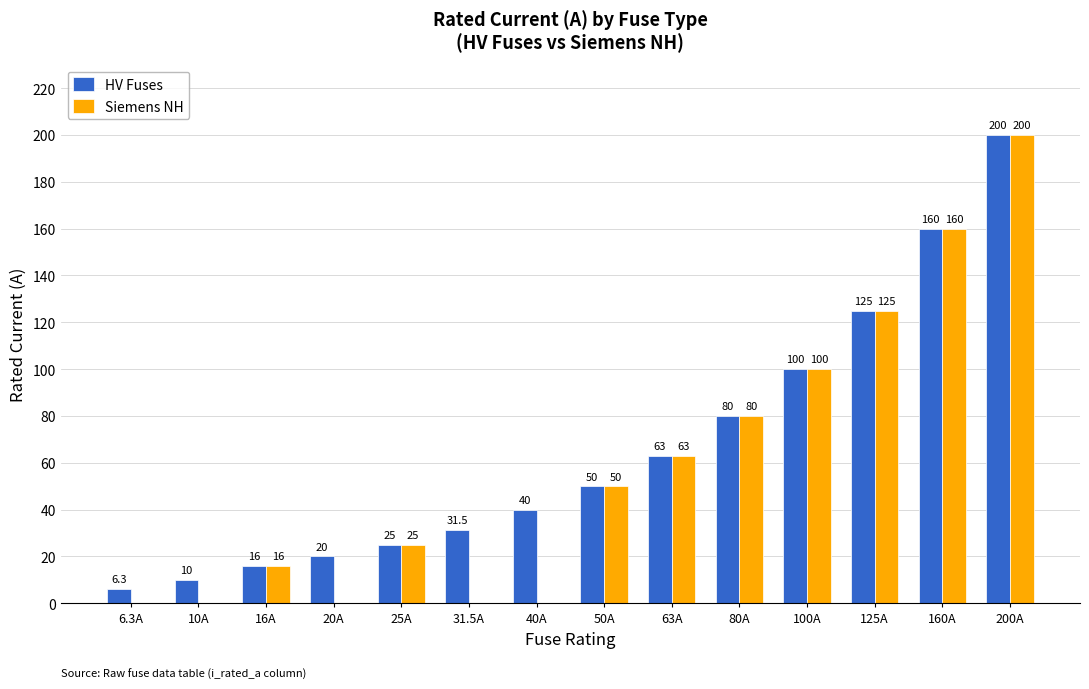

What is the greatest value displayed?

200.0